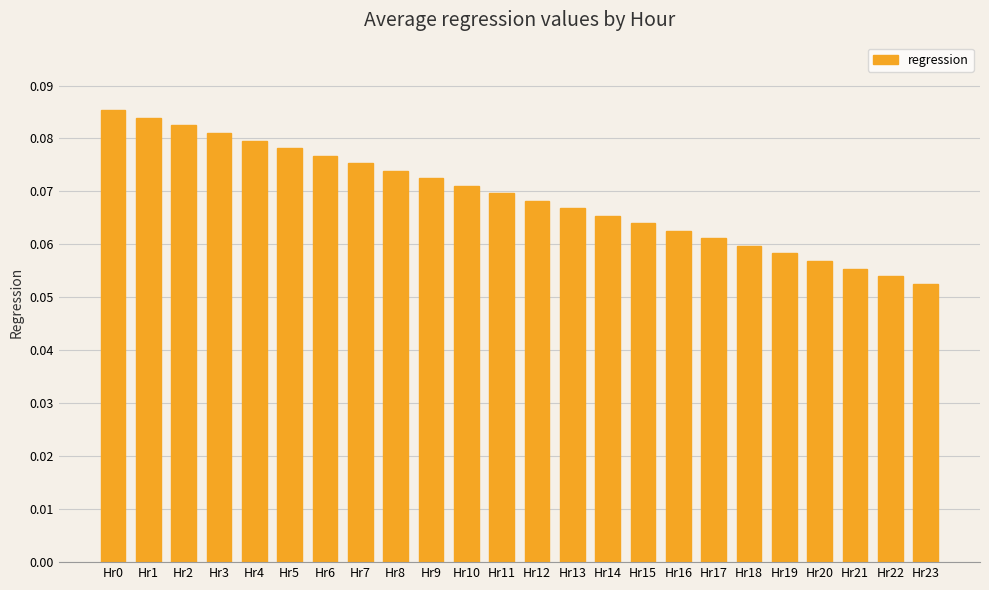

List the labels in order of value, smallest first.

Hr23, Hr22, Hr21, Hr20, Hr19, Hr18, Hr17, Hr16, Hr15, Hr14, Hr13, Hr12, Hr11, Hr10, Hr9, Hr8, Hr7, Hr6, Hr5, Hr4, Hr3, Hr2, Hr1, Hr0